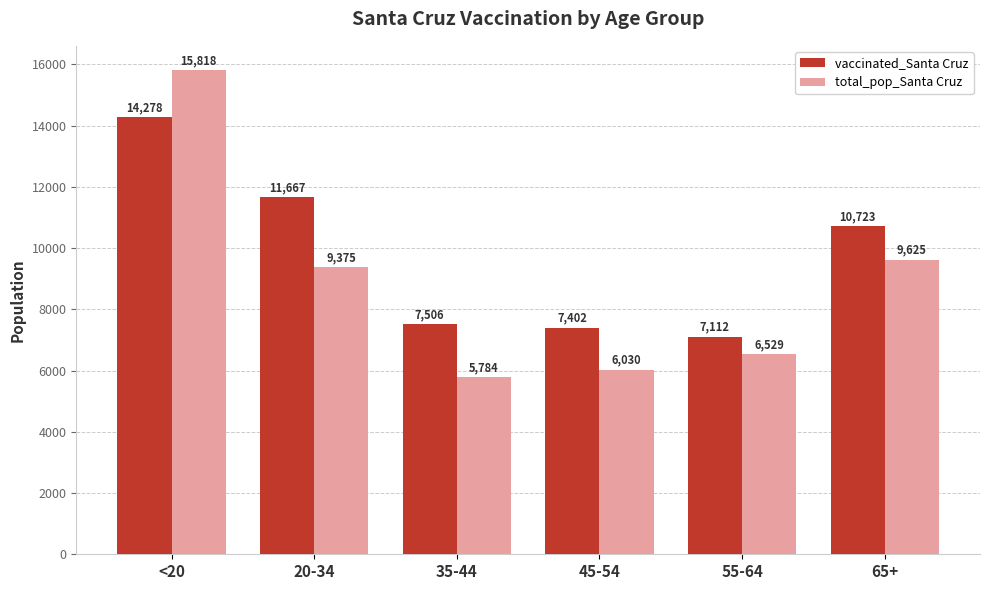

What is the difference between the maximum and second lowest values in the total_pop_Santa Cruz series?

9788